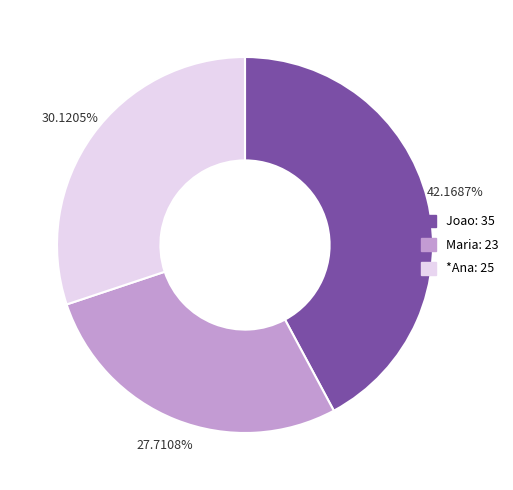

Is there a majority slice in this chart?

No